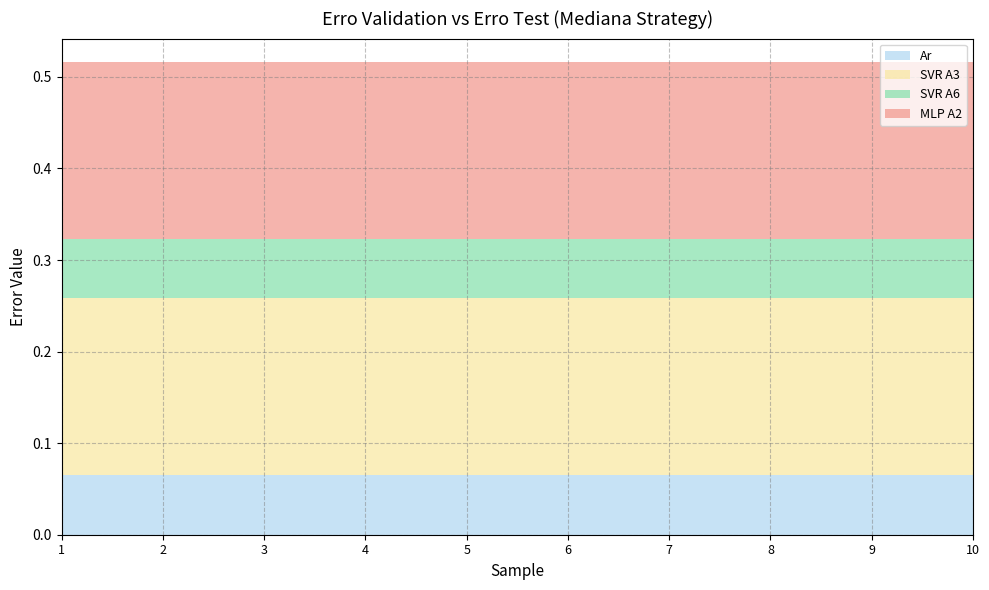

Reading left to right, extract all data points from this chart.

Ar: 1=0.1	2=0.1	3=0.1	4=0.1	5=0.1	6=0.1	7=0.1	8=0.1	9=0.1	10=0.1
SVR A3: 1=0.2	2=0.2	3=0.2	4=0.2	5=0.2	6=0.2	7=0.2	8=0.2	9=0.2	10=0.2
SVR A6: 1=0.1	2=0.1	3=0.1	4=0.1	5=0.1	6=0.1	7=0.1	8=0.1	9=0.1	10=0.1
MLP A2: 1=0.2	2=0.2	3=0.2	4=0.2	5=0.2	6=0.2	7=0.2	8=0.2	9=0.2	10=0.2